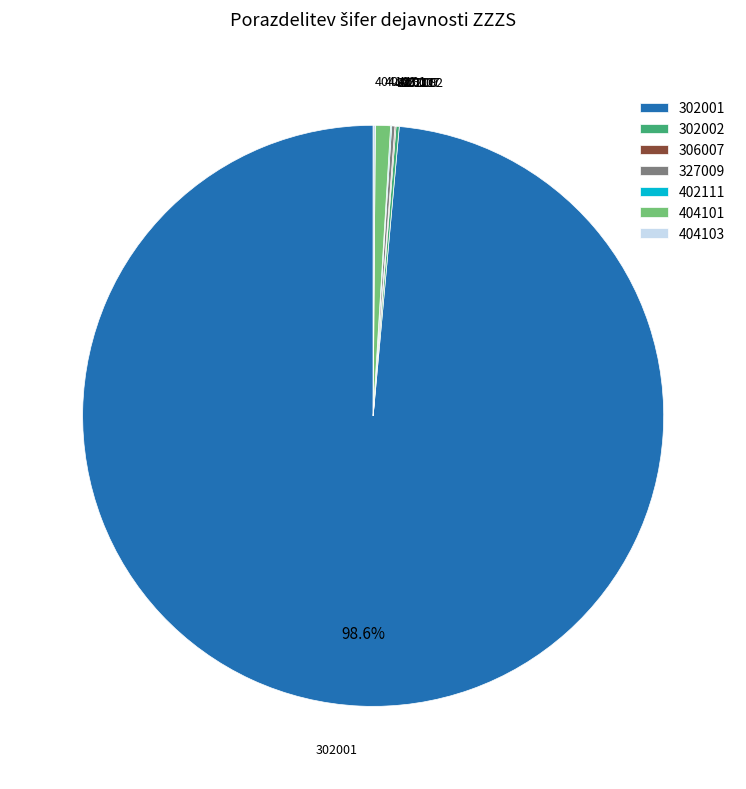

Is it true that 302001 is 99% of the pie?

True